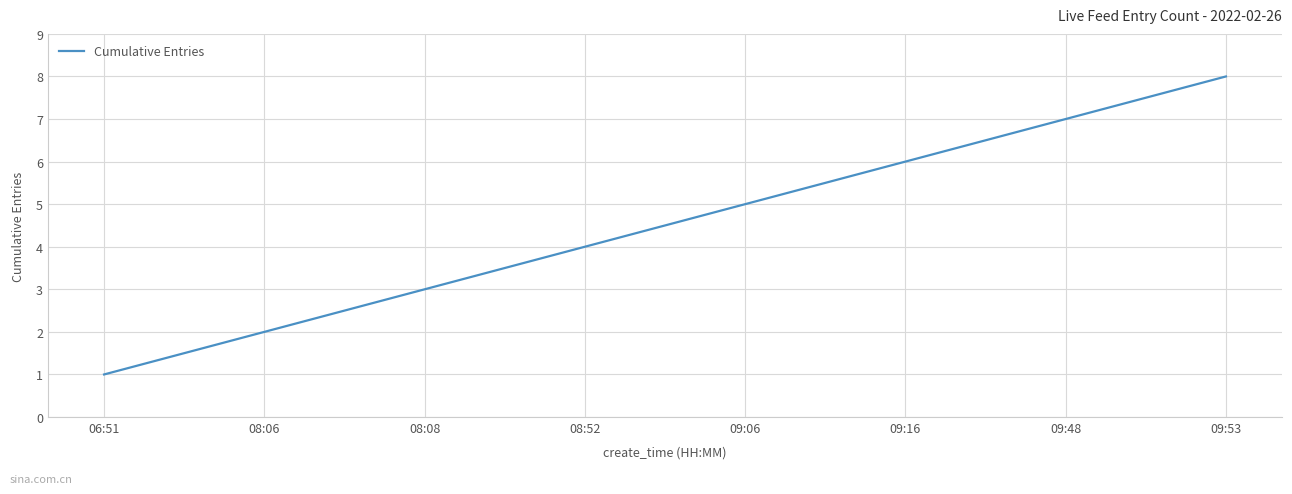

List the labels in order of value, largest first.

09:53, 09:48, 09:16, 09:06, 08:52, 08:08, 08:06, 06:51